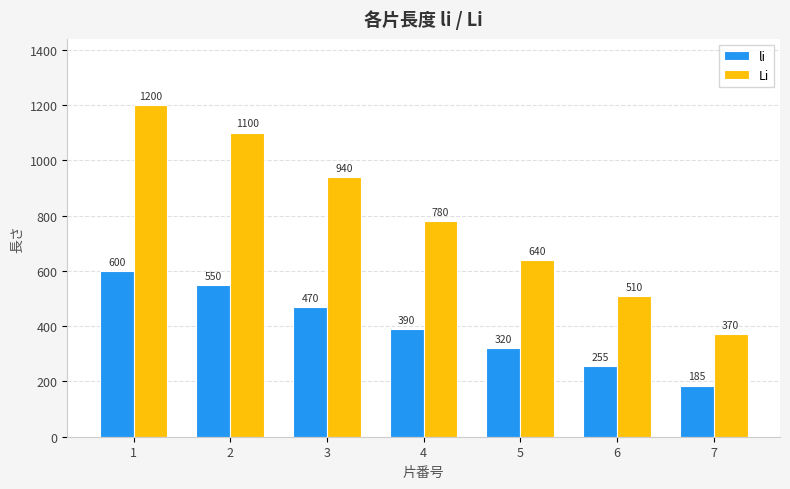

Reading right to left, what are all the values shown in this chart?

li: 185	255	320	390	470	550	600
Li: 370	510	640	780	940	1100	1200